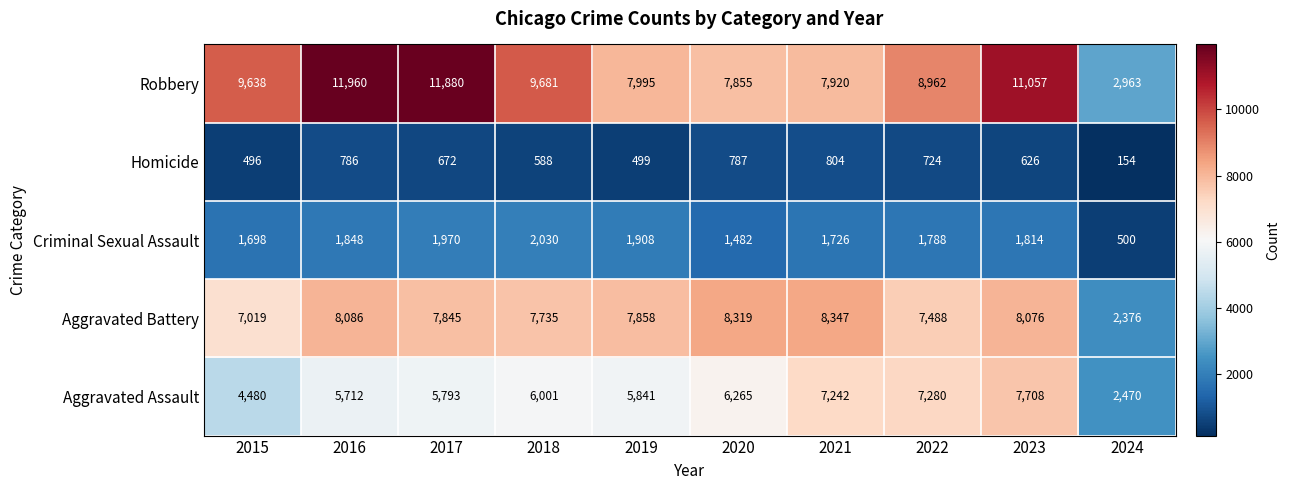

Which series has the largest range (max minus min)?

Robbery